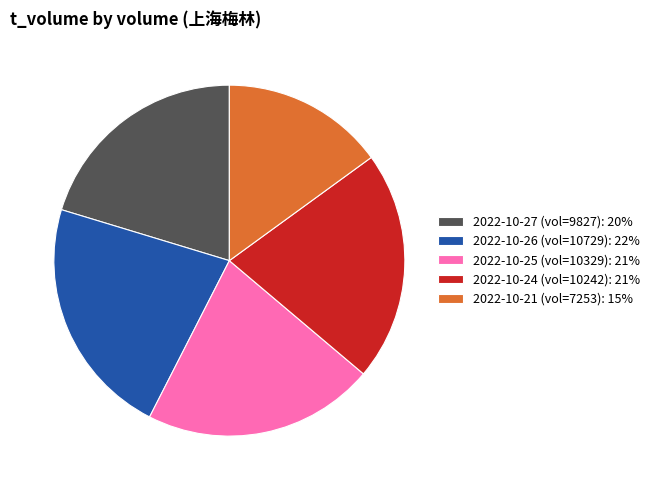

Which category has the smallest portion of the pie?

2022-10-21 (vol=7253): 15%